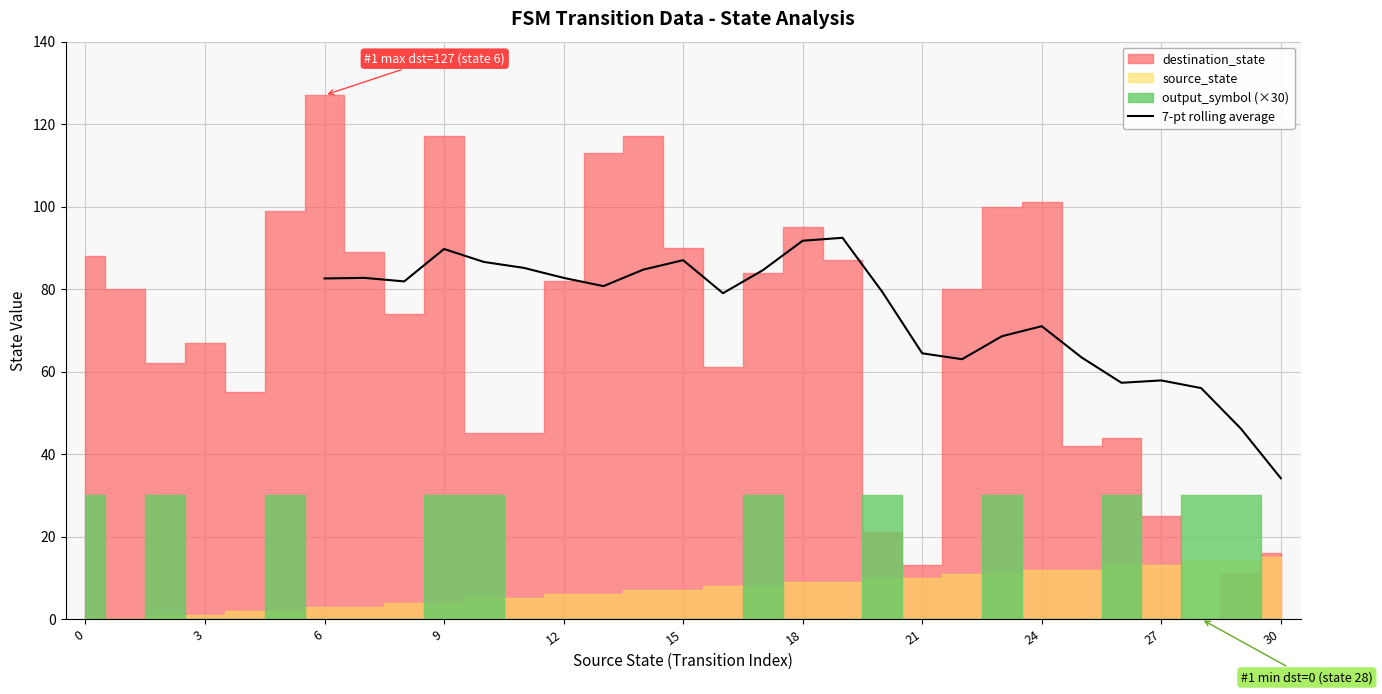

What is the label of the 6th point from the left?

15